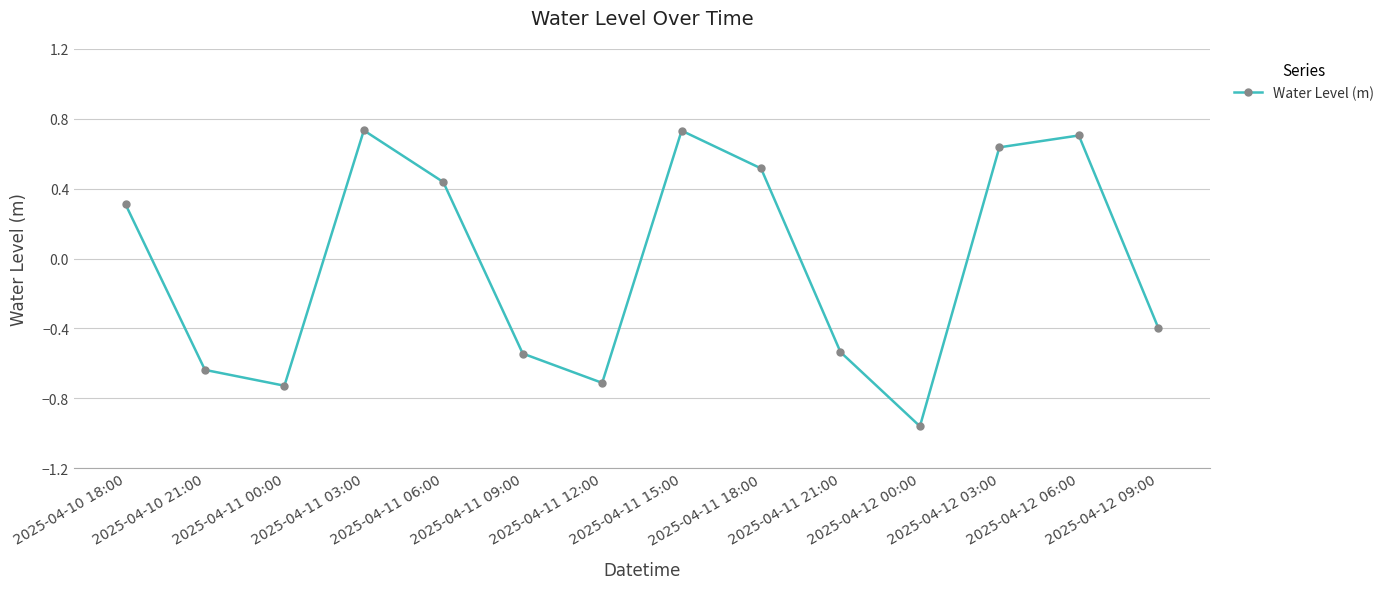

True or false: there are more than 0 points higher than both neighbors.

True